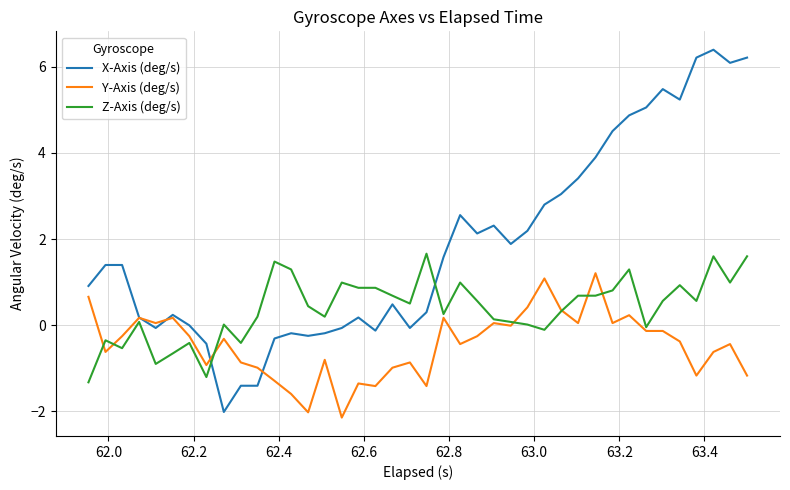

Rank the series by their maximum value, from highest to lowest.

X-Axis (deg/s), Z-Axis (deg/s), Y-Axis (deg/s)